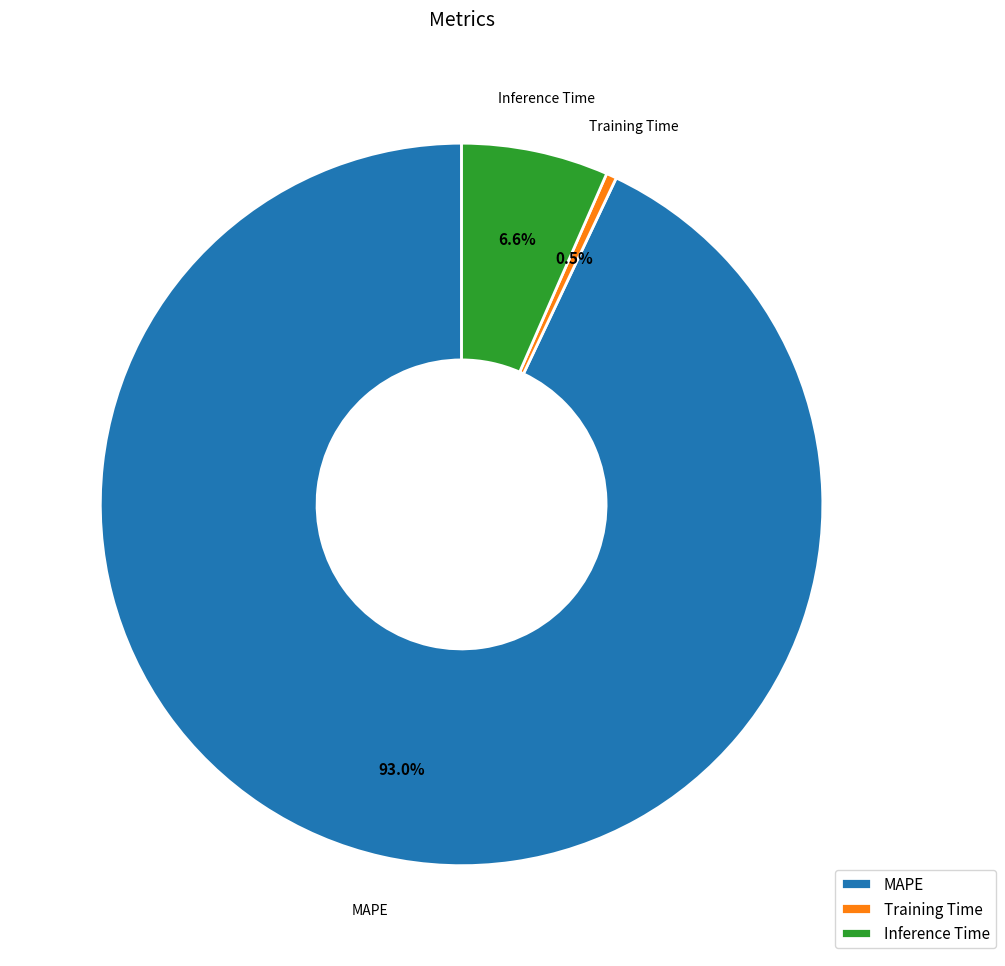

How many segments does this pie chart have?

3